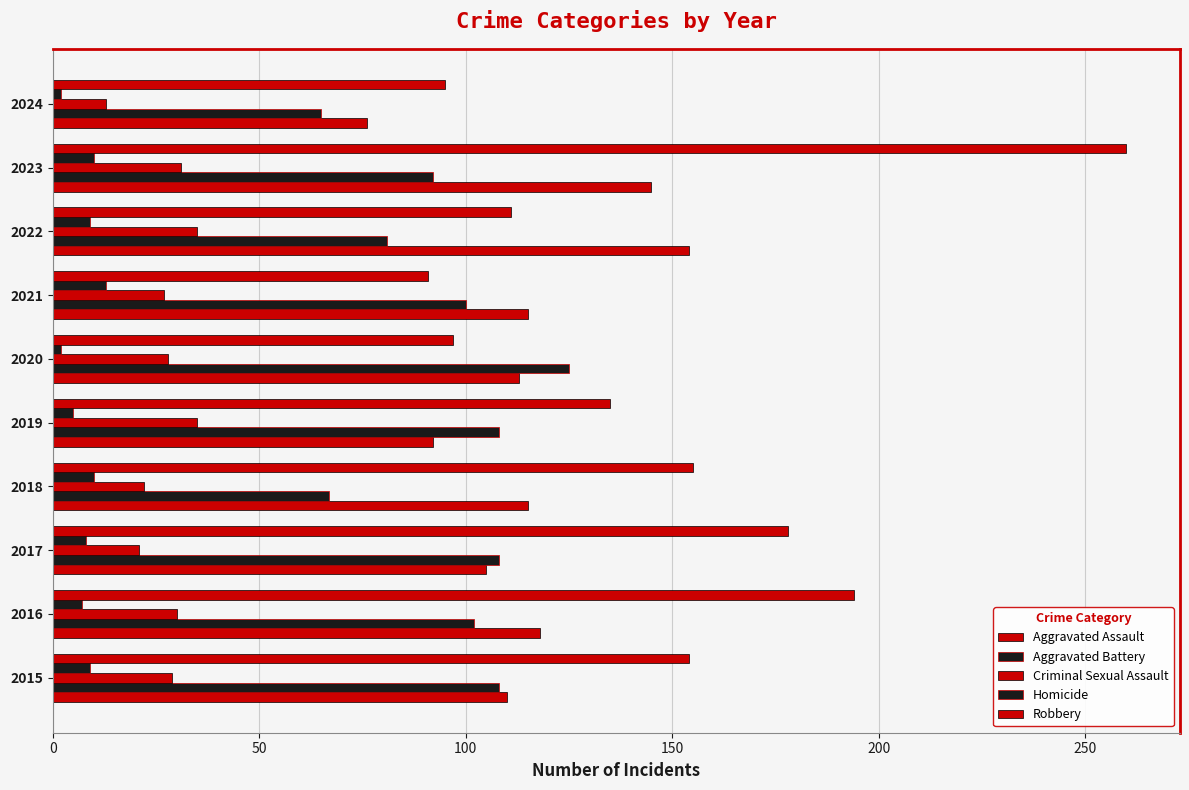

How many series are shown in this chart?

5